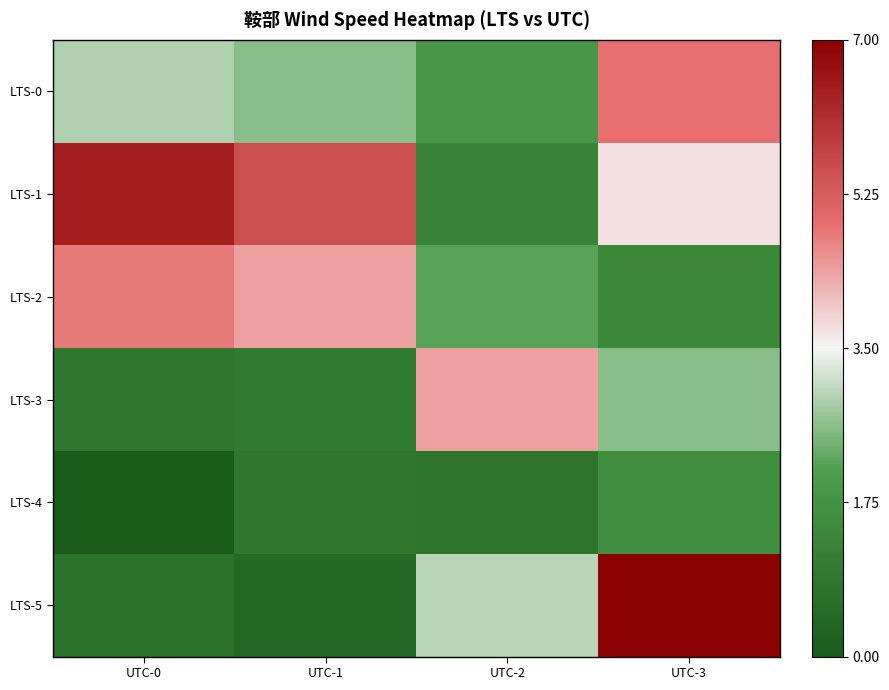

Reading left to right, transcribe all the data shown in this chart.

LTS-0: UTC-0=2.9	UTC-1=2.6	UTC-2=1.9	UTC-3=4.9
LTS-1: UTC-0=6.4	UTC-1=5.5	UTC-2=1.3	UTC-3=3.7
LTS-2: UTC-0=4.8	UTC-1=4.4	UTC-2=2.2	UTC-3=1.4
LTS-3: UTC-0=0.9	UTC-1=1.0	UTC-2=4.4	UTC-3=2.6
LTS-4: UTC-0=0.0	UTC-1=0.9	UTC-2=0.8	UTC-3=1.6
LTS-5: UTC-0=0.7	UTC-1=0.4	UTC-2=3.0	UTC-3=7.0